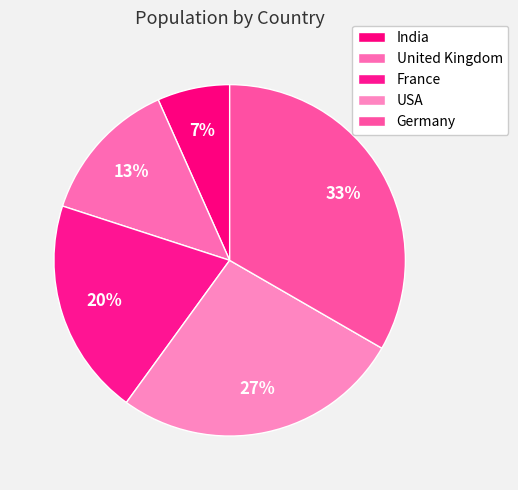

Between United Kingdom and Germany, which is larger?

Germany